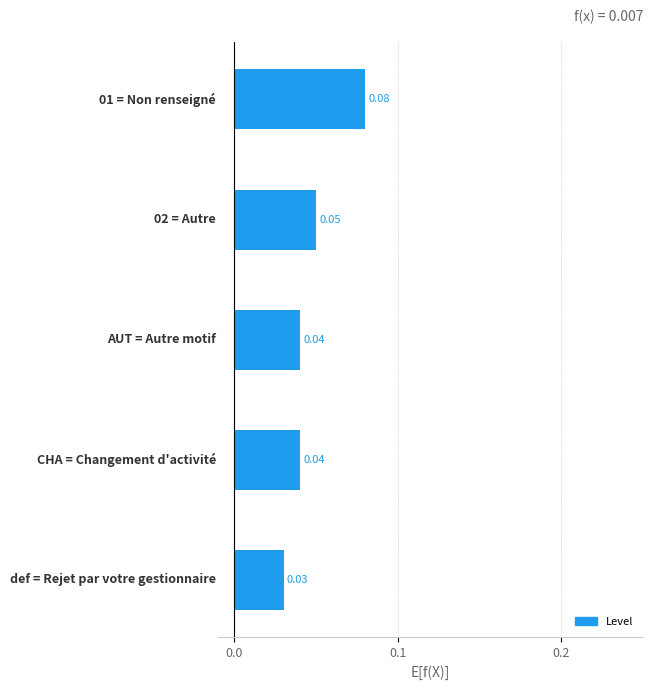

Are the bars grouped side by side (vs. stacked)?

No